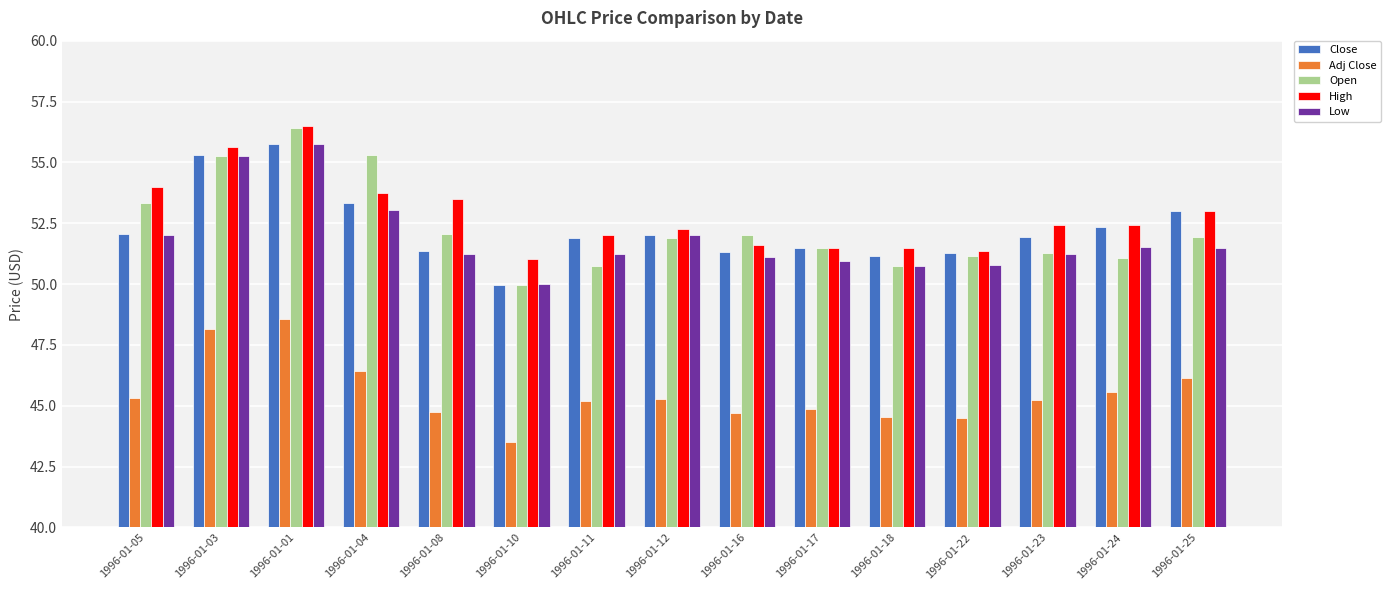

What is the minimum value for High?

51.0